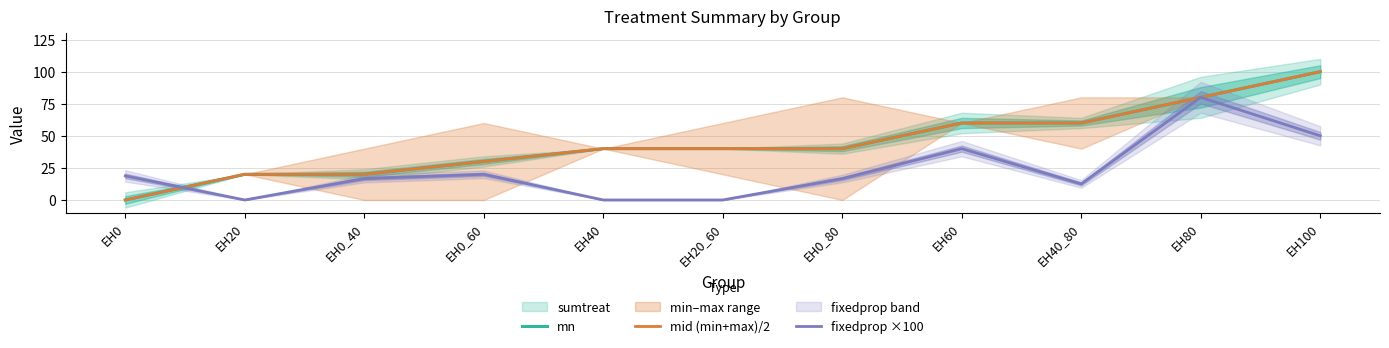

Is it true that mid (min+max)/2 equals 40.2 at EH60?

False